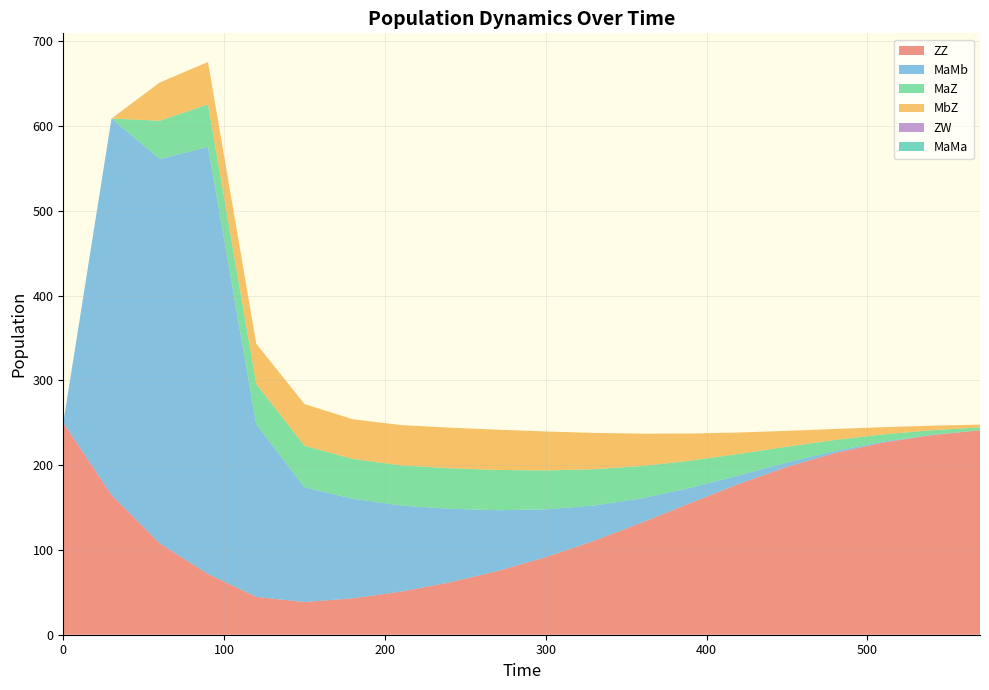

Reading left to right, what are all the values shown in this chart?

ZZ: 0=250.0	30=164.7	60=107.6	90=71.6	120=44.6	150=38.5	180=42.9	210=50.9	240=61.6	270=75.1	300=91.5	330=110.8	360=132.5	390=155.4	420=177.8	450=198.0	480=214.4	510=226.8	540=235.4	570=241.1
MaMb: 0=0.0	30=444.2	60=453.5	90=503.8	120=203.7	150=135.2	180=117.6	210=101.5	240=87.0	270=71.8	300=56.4	330=41.7	360=28.5	390=17.9	420=10.1	450=5.2	480=2.4	510=1.0	540=0.4	570=0.2
MaZ: 0=0.0	30=0.0	60=45.2	90=50.1	120=47.5	150=49.1	180=46.8	210=47.5	240=47.9	270=47.5	300=45.9	330=42.8	360=38.1	390=32.0	420=25.3	450=18.7	480=13.0	510=8.5	540=5.4	570=3.3
MbZ: 0=0.0	30=0.0	60=45.2	90=50.1	120=47.5	150=49.1	180=46.8	210=47.5	240=47.9	270=47.5	300=45.9	330=42.8	360=38.1	390=32.0	420=25.3	450=18.7	480=13.0	510=8.5	540=5.4	570=3.3
ZW: 0=0.0	30=0.0	60=0.0	90=0.0	120=0.0	150=0.0	180=0.0	210=0.0	240=0.0	270=0.0	300=0.0	330=0.0	360=0.0	390=0.0	420=0.0	450=0.0	480=0.0	510=0.0	540=0.0	570=0.0
MaMa: 0=0.0	30=0.0	60=0.0	90=0.0	120=0.0	150=0.0	180=0.0	210=0.0	240=0.0	270=0.0	300=0.0	330=0.0	360=0.0	390=0.0	420=0.0	450=0.0	480=0.0	510=0.0	540=0.0	570=0.0